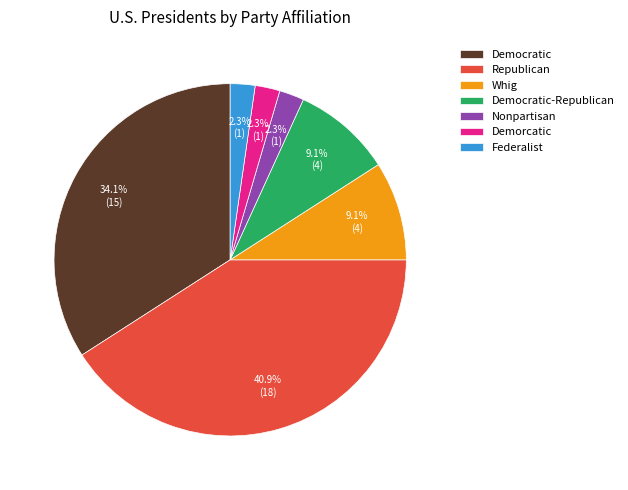

Does any single category account for the majority?

No